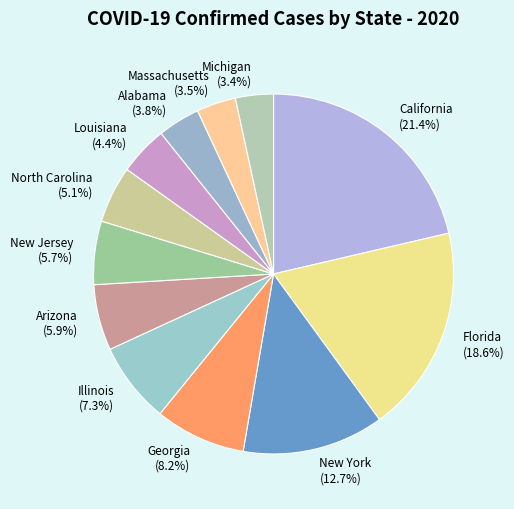

Is there any slice that represents more than half of the pie?

No